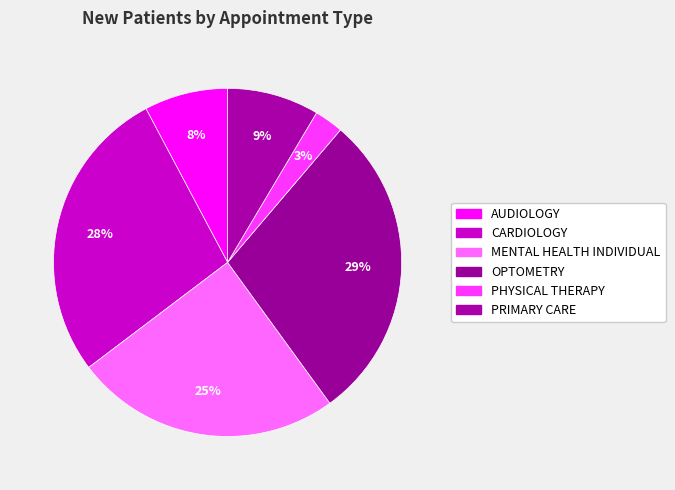

How many segments does this pie chart have?

6